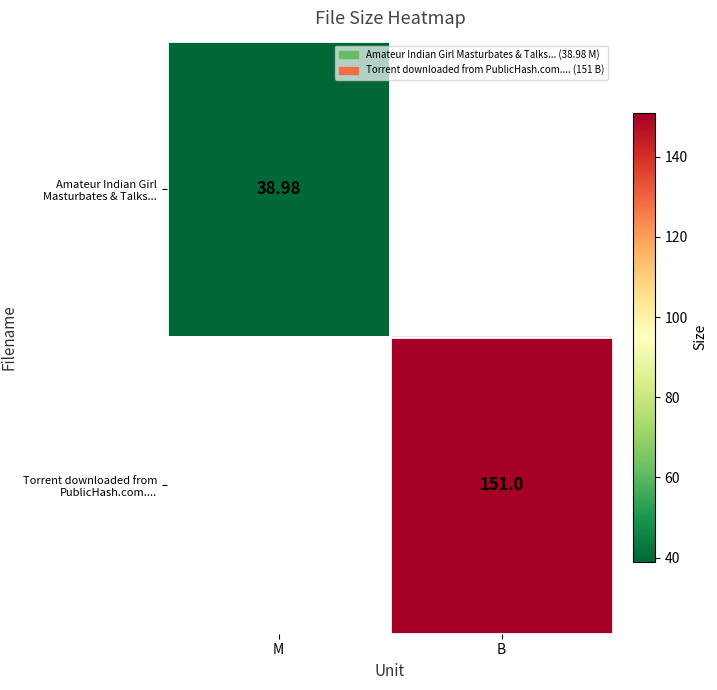

Is the value of Amateur Indian Girl Masturbates & Talks... at M greater than the value of Torrent downloaded from PublicHash.com.... at B?

No